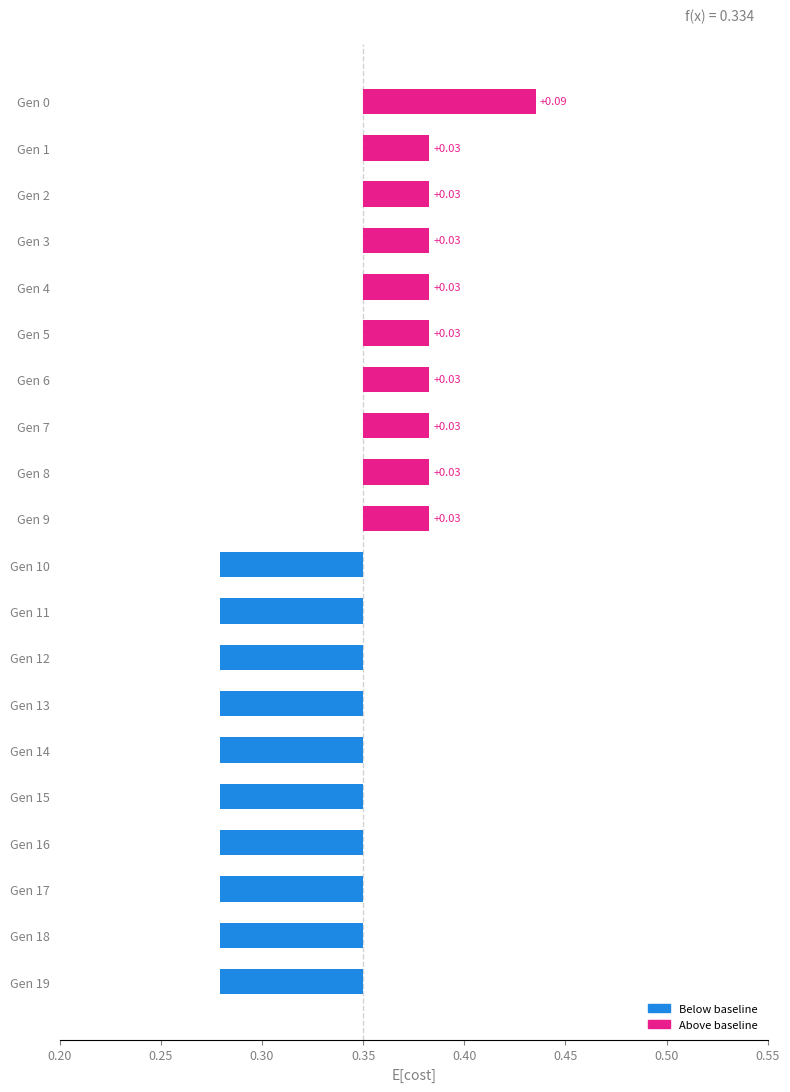

How many categories are shown in the chart?

20